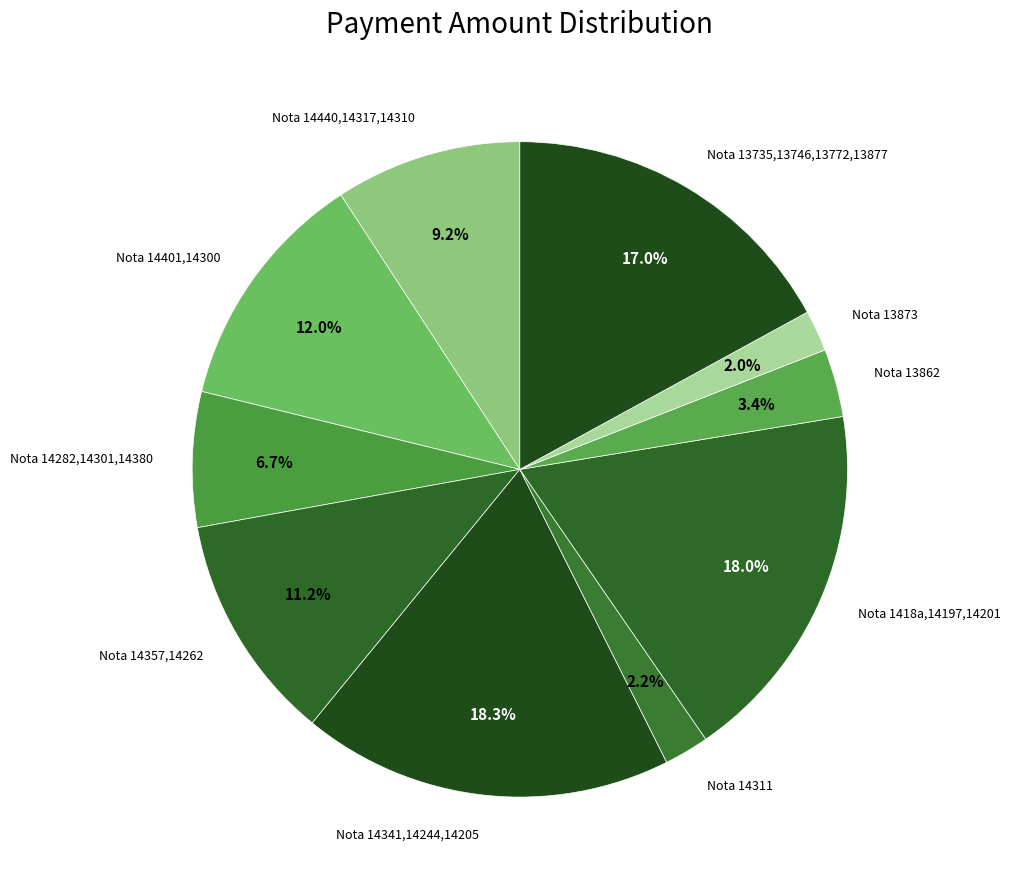

Which has a higher value, Nota 14341,14244,14205 or Nota 13862?

Nota 14341,14244,14205